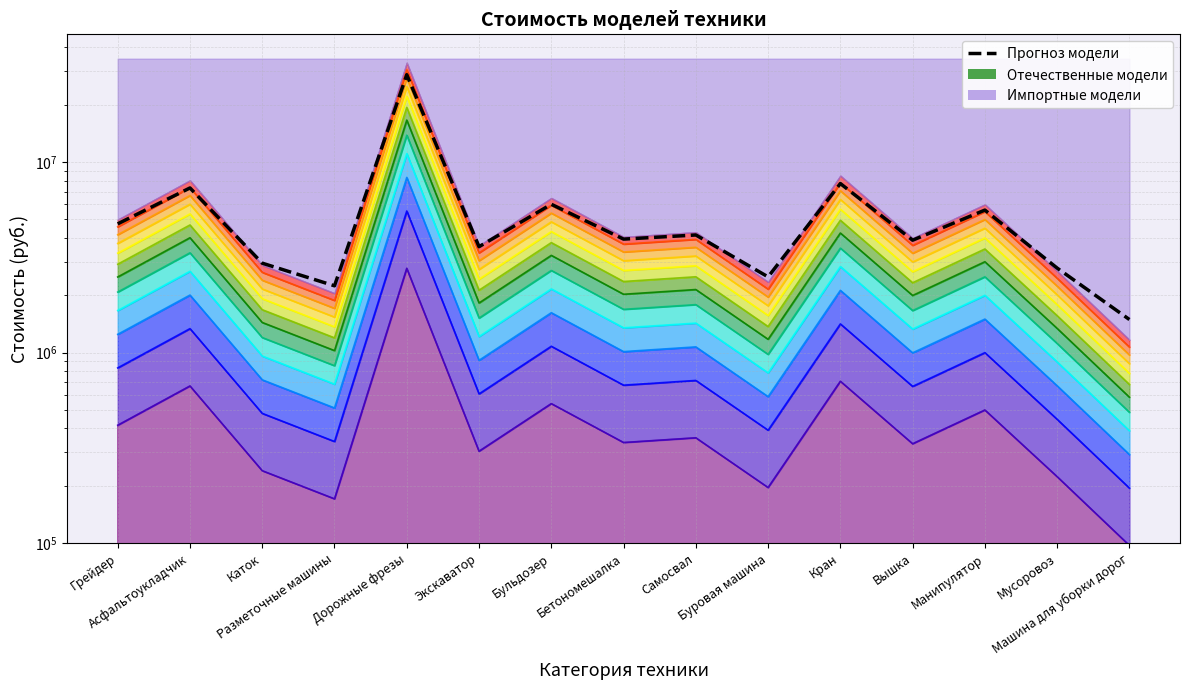

What is the difference between the maximum and second lowest values?

26511500